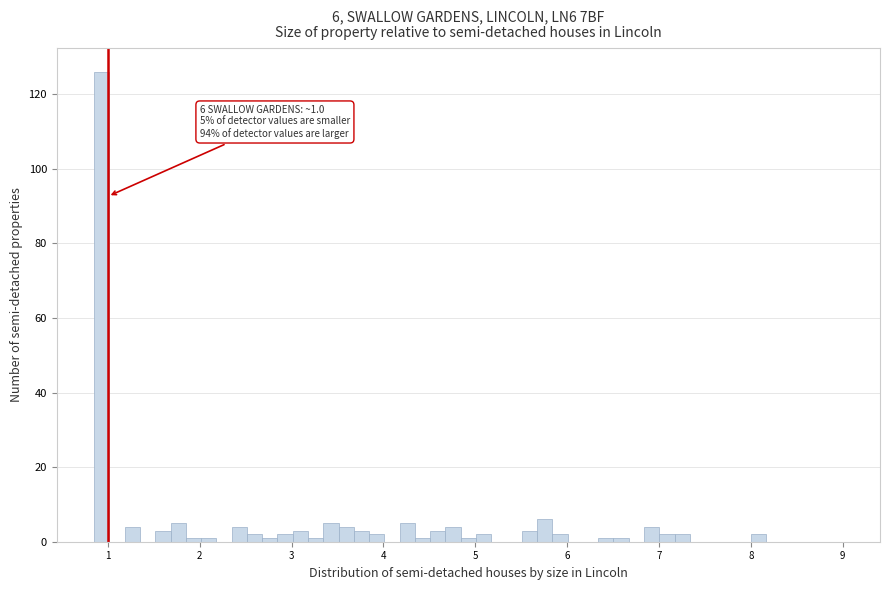

Around what value on the x-axis is the tallest bar? Give the approximate position of its centre, as read against the axis.

0.9